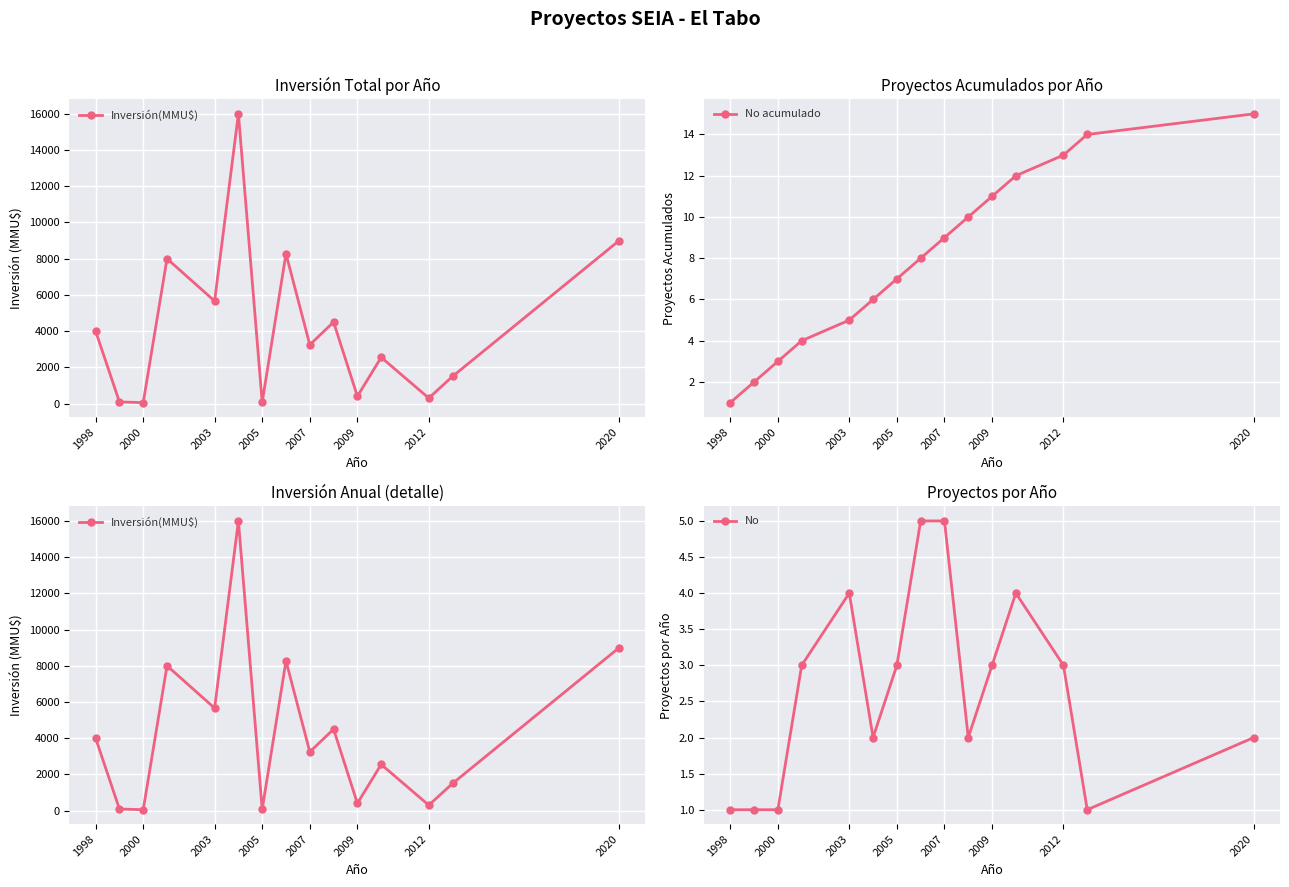

True or false: No acumulado and No intersect in this chart.

False